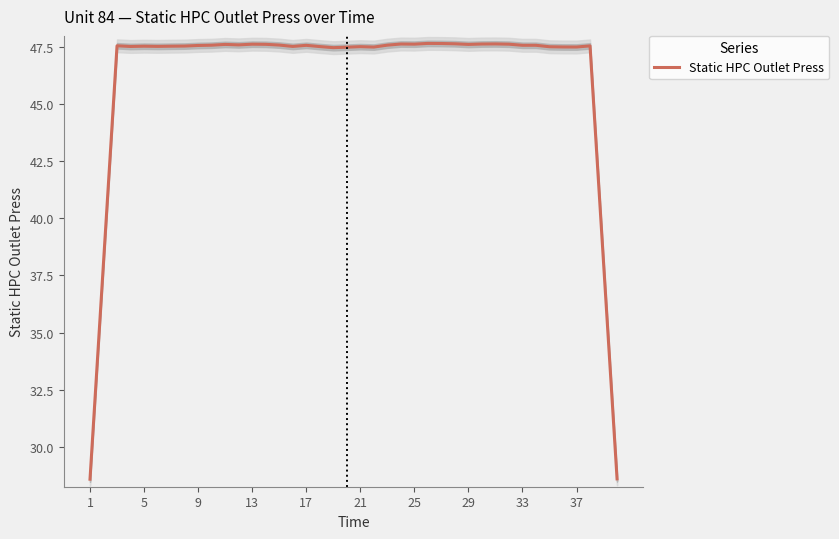

How many interior local valleys (lower than both neighbors) does the data have?

9